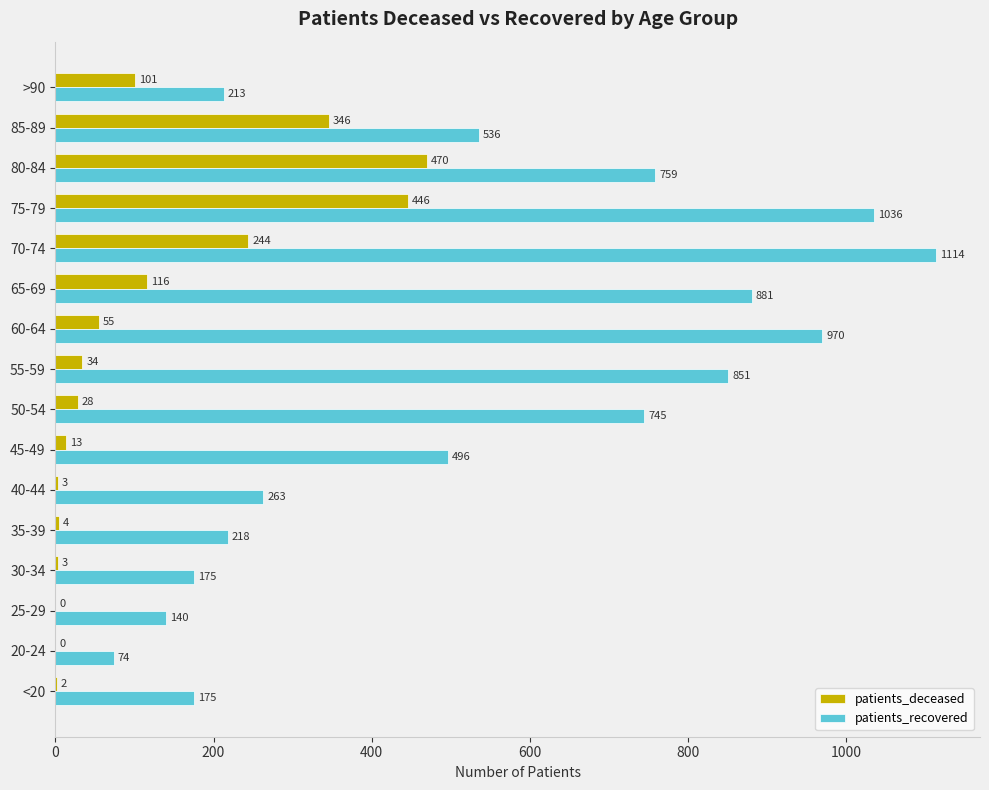

At which label does patients_deceased reach its peak?

80-84